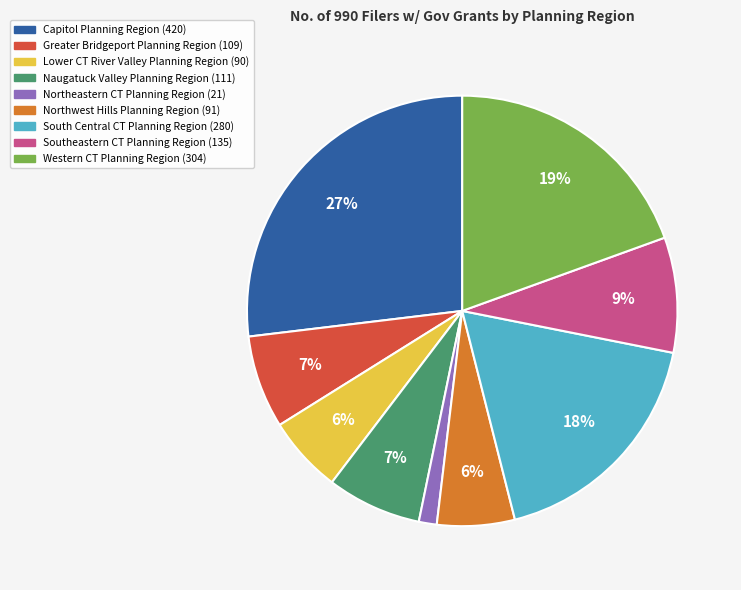

Does any single category account for the majority?

No